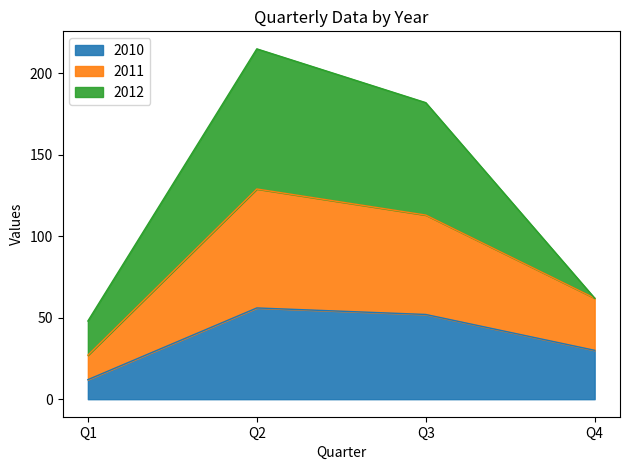

True or false: 2010 and 2011 cross at least once.

False